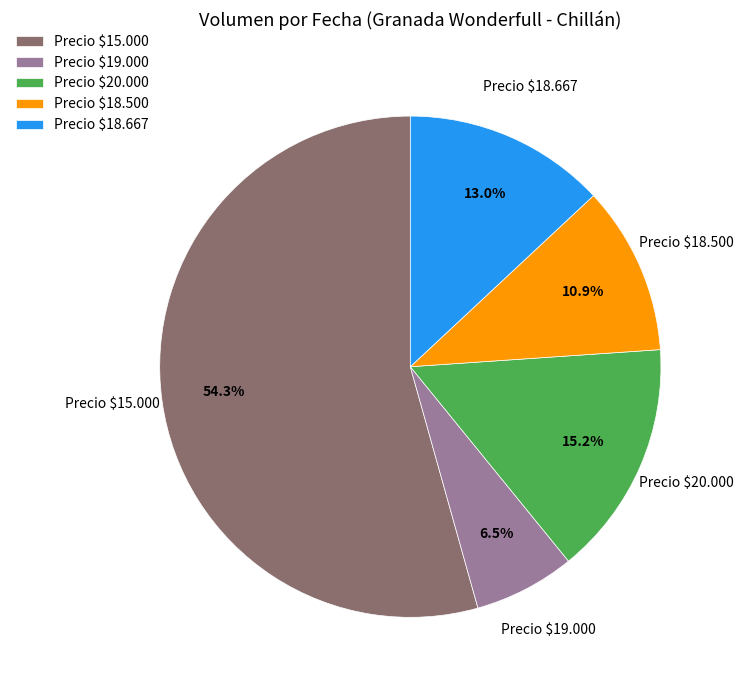

Count the number of slices in the pie.

5